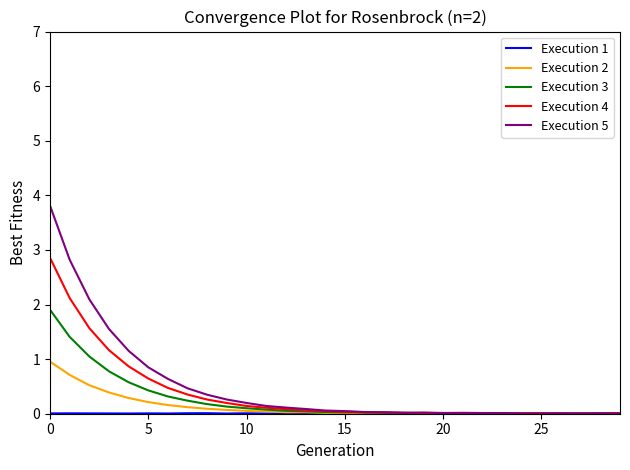

What is the maximum value shown in the chart?

3.8